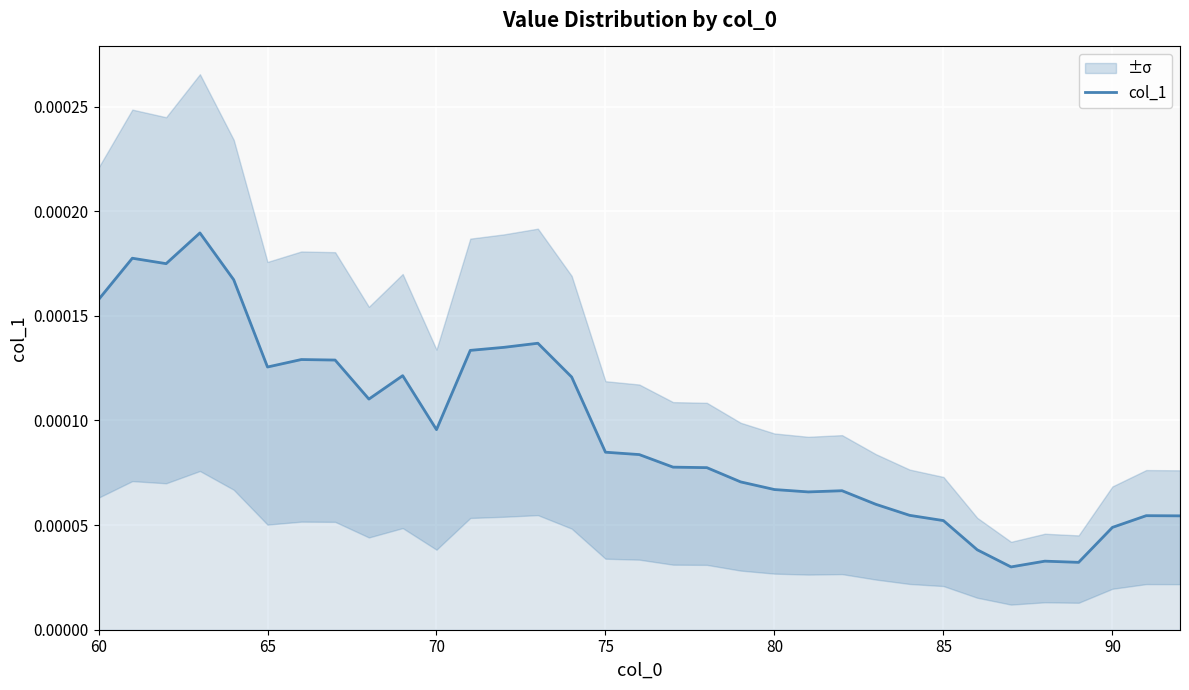

The chart shows a value of 0.0 at 8. True or false?

False